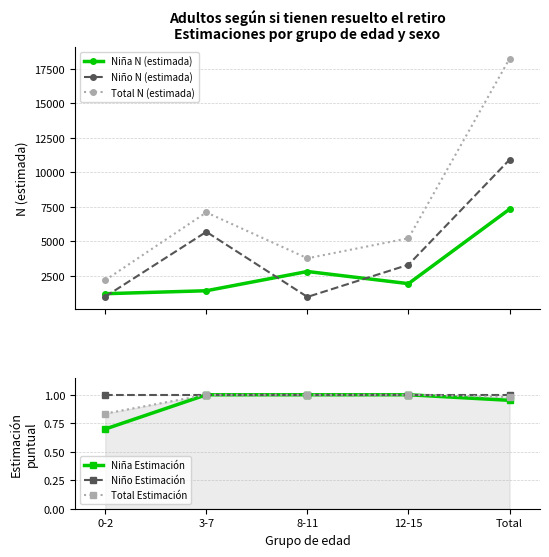

Reading left to right, extract all data points from this chart.

Niña N (estimada): 0-2=1193.0	3-7=1408.0	8-11=2804.0	12-15=1923.0	Total=7328.0
Niño N (estimada): 0-2=981.0	3-7=5682.0	8-11=959.0	12-15=3295.0	Total=10917.0
Total N (estimada): 0-2=2175.0	3-7=7091.0	8-11=3762.0	12-15=5217.0	Total=18245.0
Niña Estimación: 0-2=0.7	3-7=1.0	8-11=1.0	12-15=1.0	Total=1.0
Niño Estimación: 0-2=1.0	3-7=1.0	8-11=1.0	12-15=1.0	Total=1.0
Total Estimación: 0-2=0.8	3-7=1.0	8-11=1.0	12-15=1.0	Total=1.0